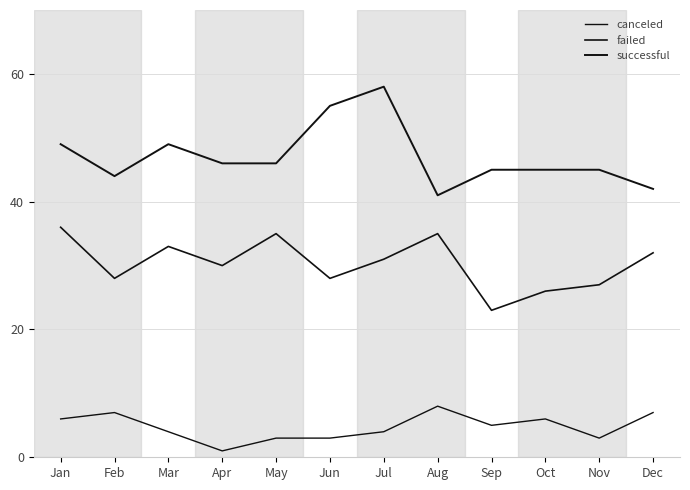

How many lines are shown in the chart?

3